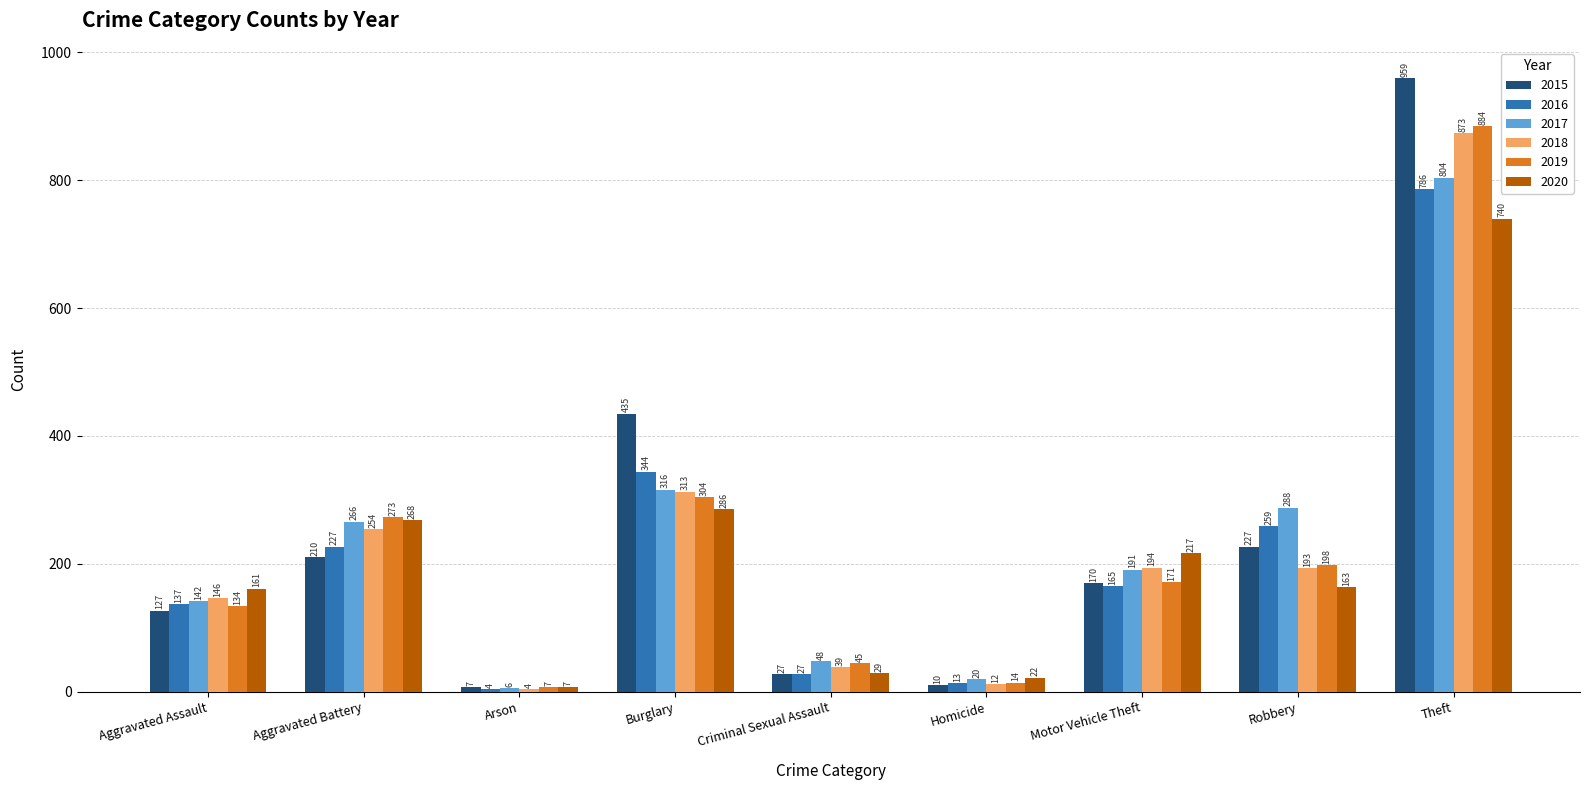

How many data points in 2020 are less than 163?

4